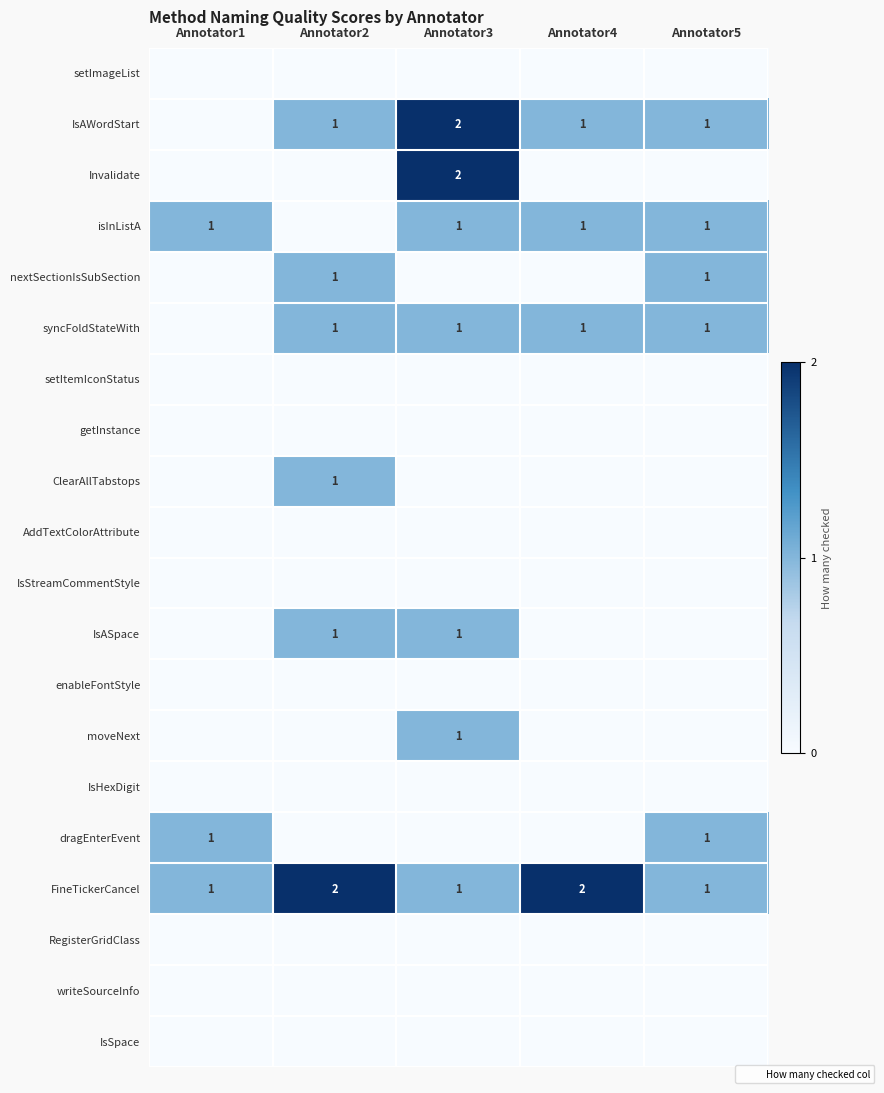

How many data points does each series have?

5